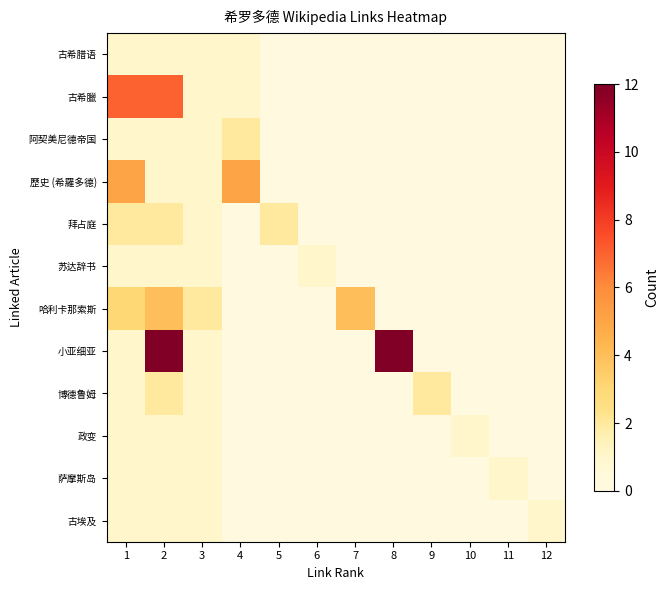

What is the total value across all series at 11?

1